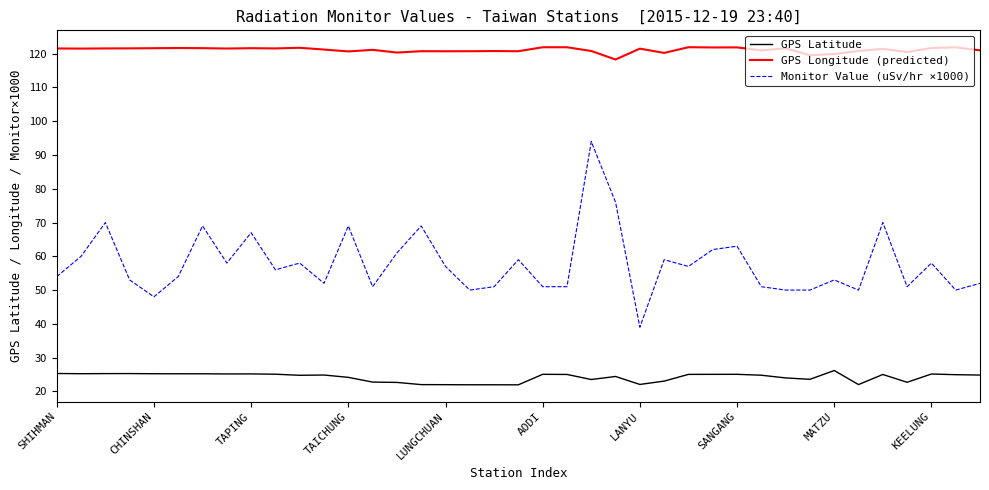

Which series has the largest total across all categories?

GPS Longitude (predicted)